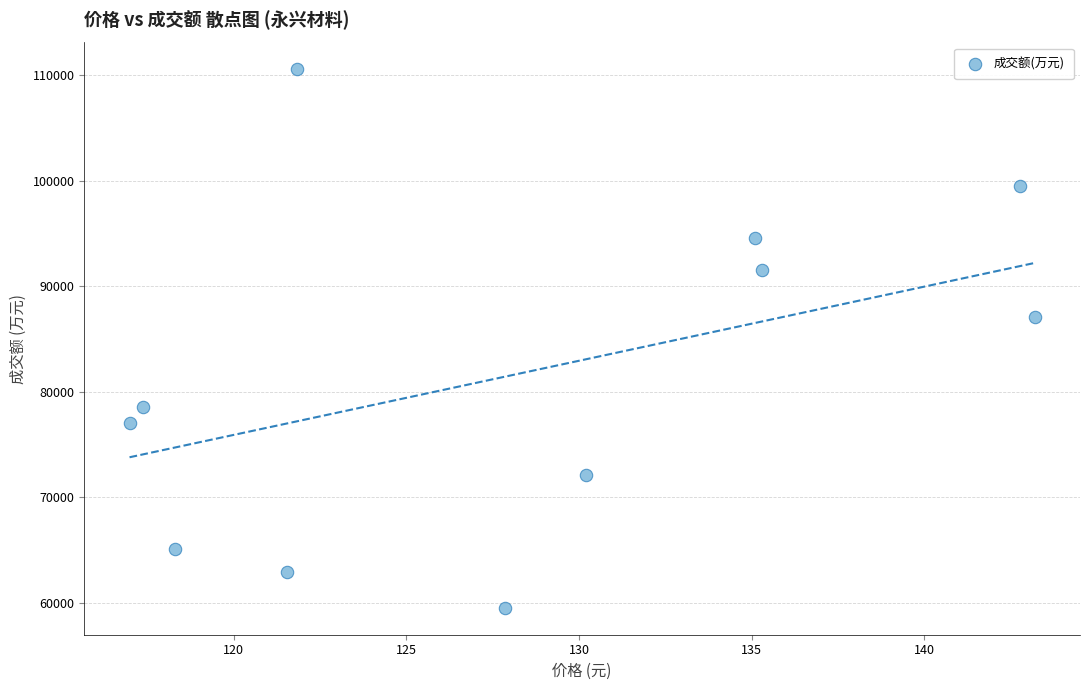

What Y value in the scatter plot is closest to 85050?

87124